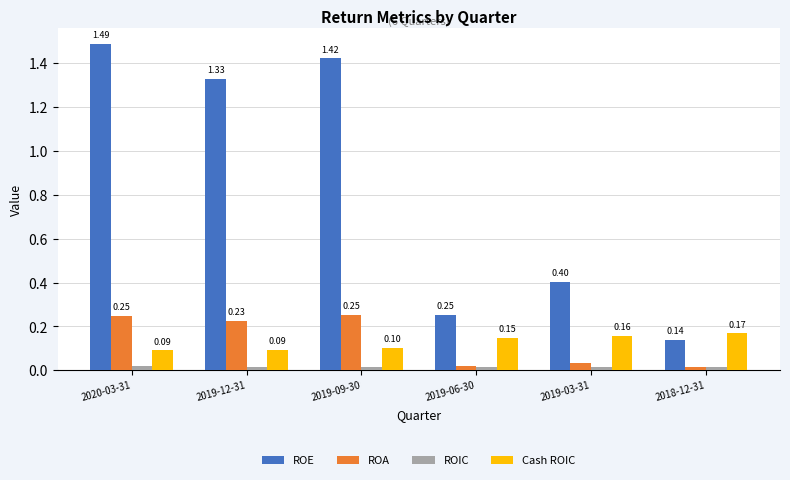

What is the average value of the ROE series?

0.8